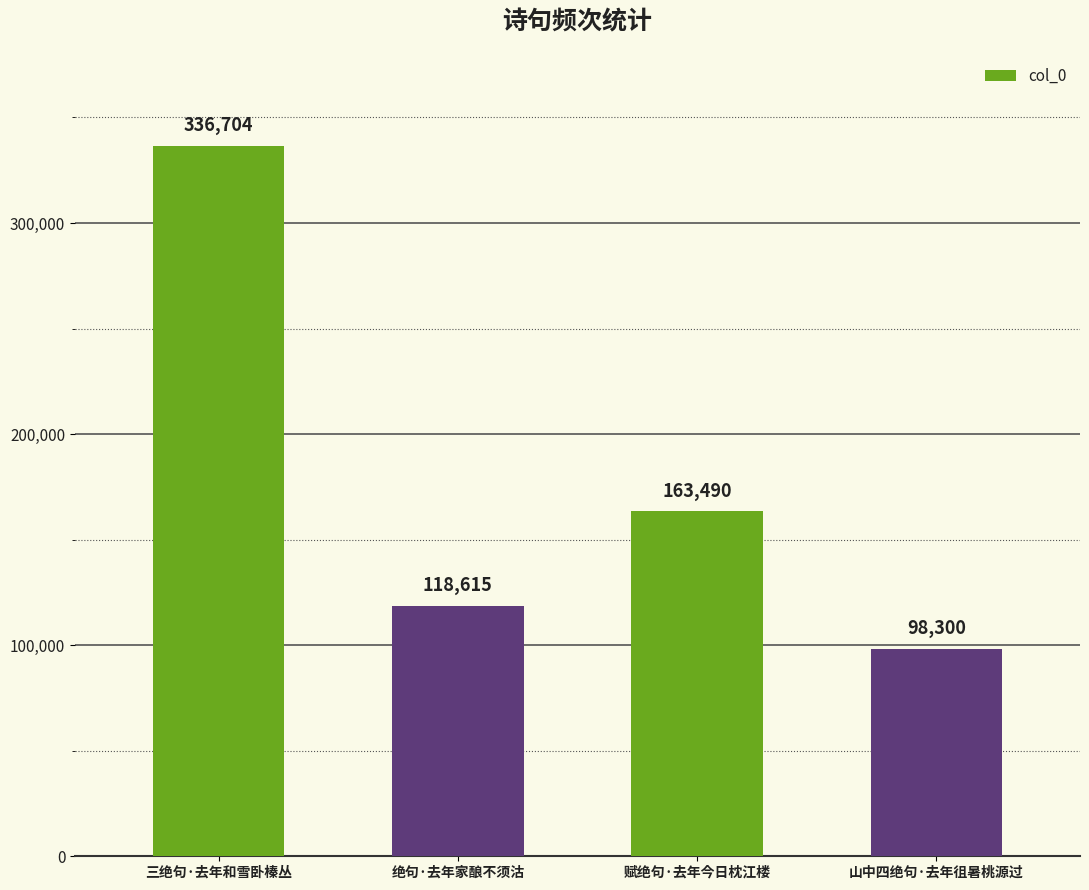

List the labels in order of value, smallest first.

山中四绝句·去年徂暑桃源过, 绝句·去年家酿不须沽, 赋绝句·去年今日枕江楼, 三绝句·去年和雪卧榛丛